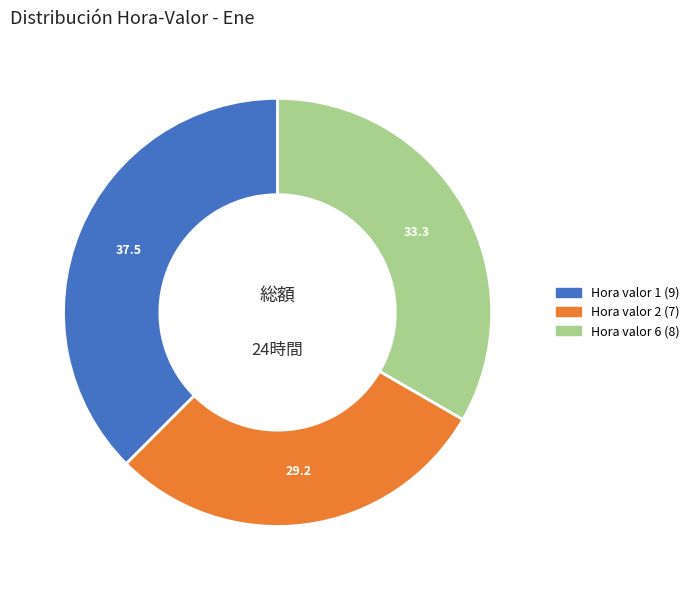

Is there a majority slice in this chart?

No